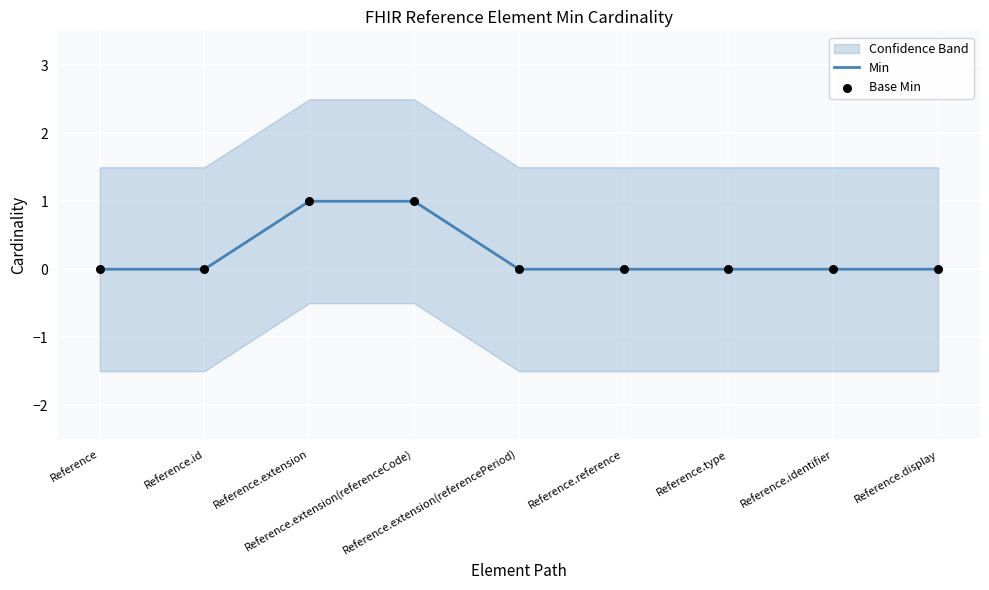

Which series has the largest total across all categories?

Min